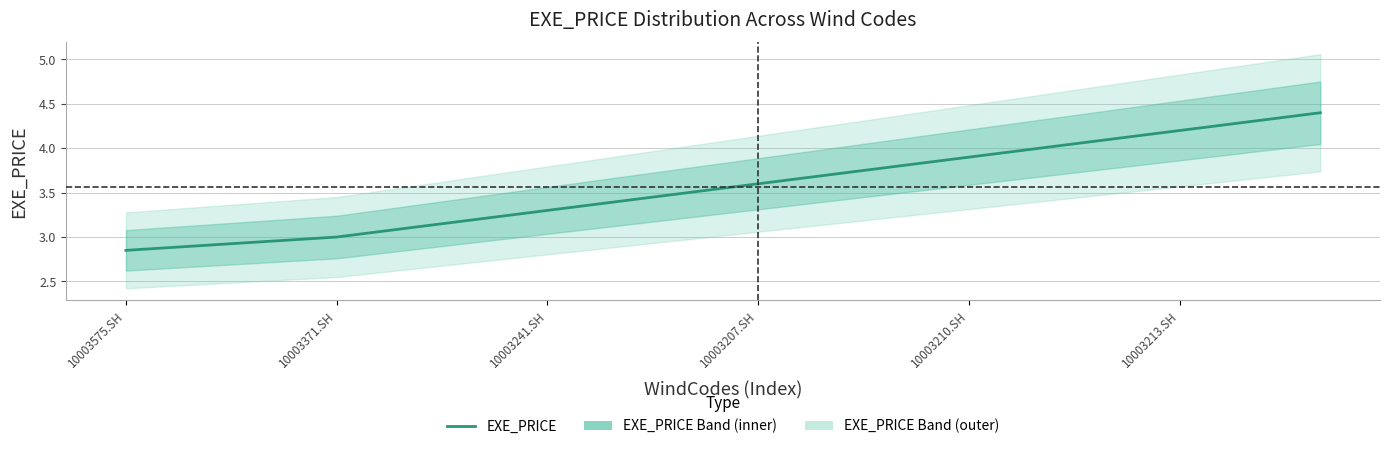

How many data points are above 3?

14